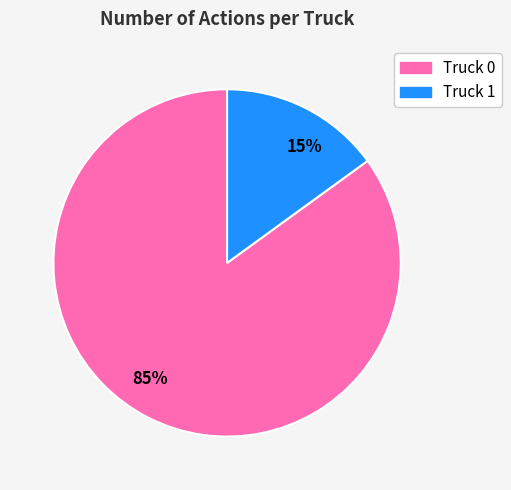

Approximately how many times larger is the value at Truck 1 compared to Truck 0?

0.2